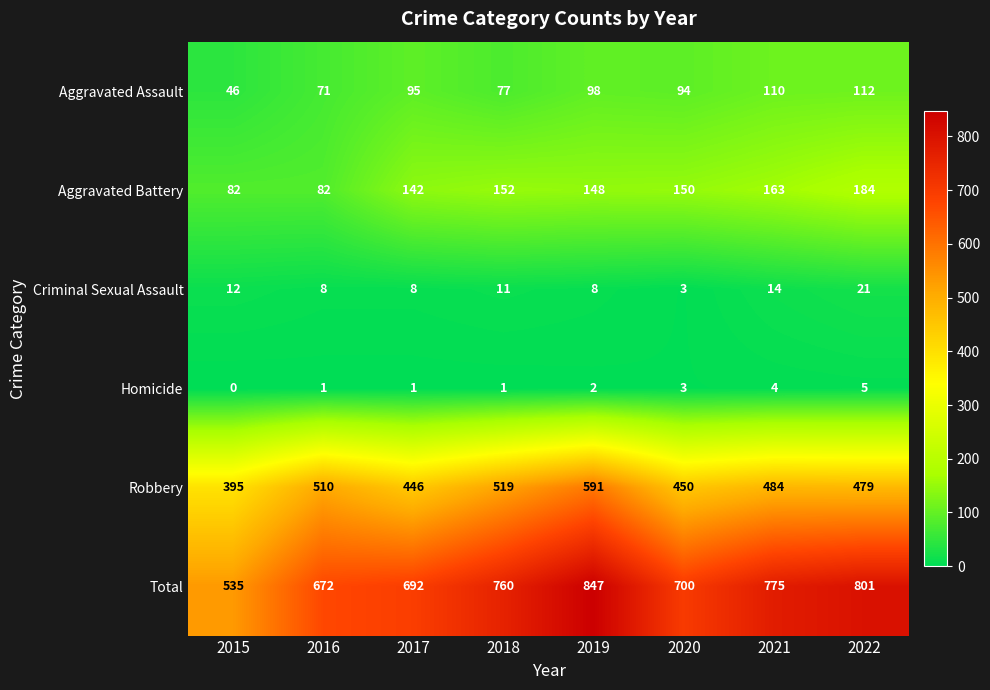

What is the sum of all Aggravated Assault values?

703